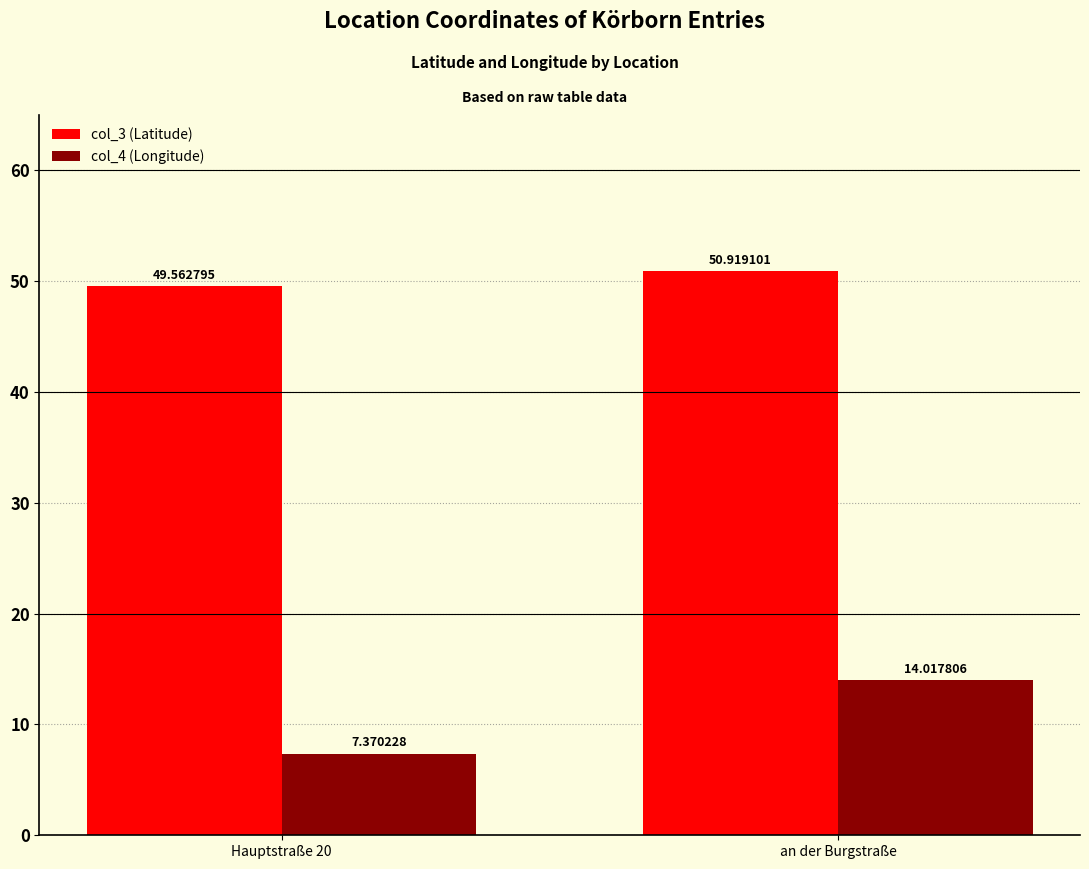

Reading left to right, what are all the values shown in this chart?

col_3 (Latitude): Hauptstraße 20=49.6	an der Burgstraße=50.9
col_4 (Longitude): Hauptstraße 20=7.4	an der Burgstraße=14.0